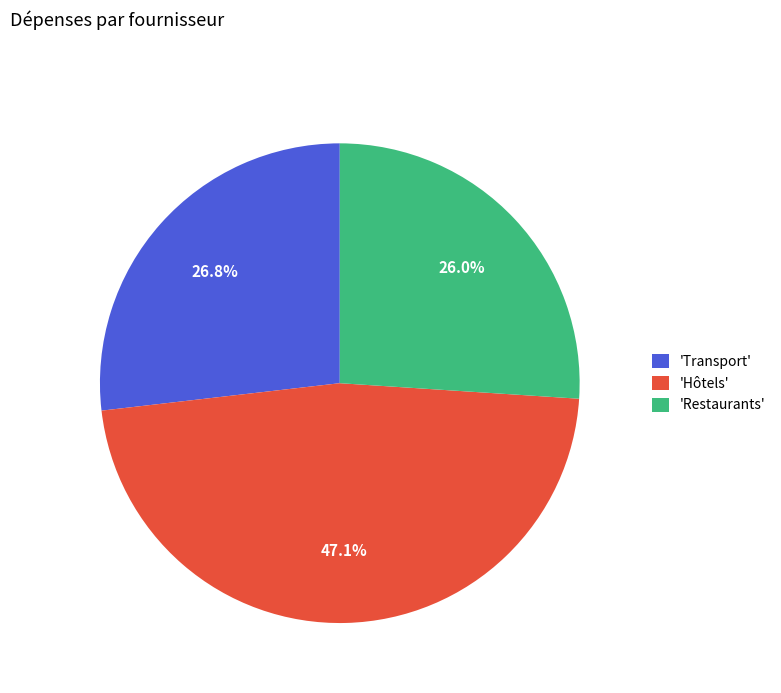

What is the smallest slice in the pie chart?

'Restaurants'